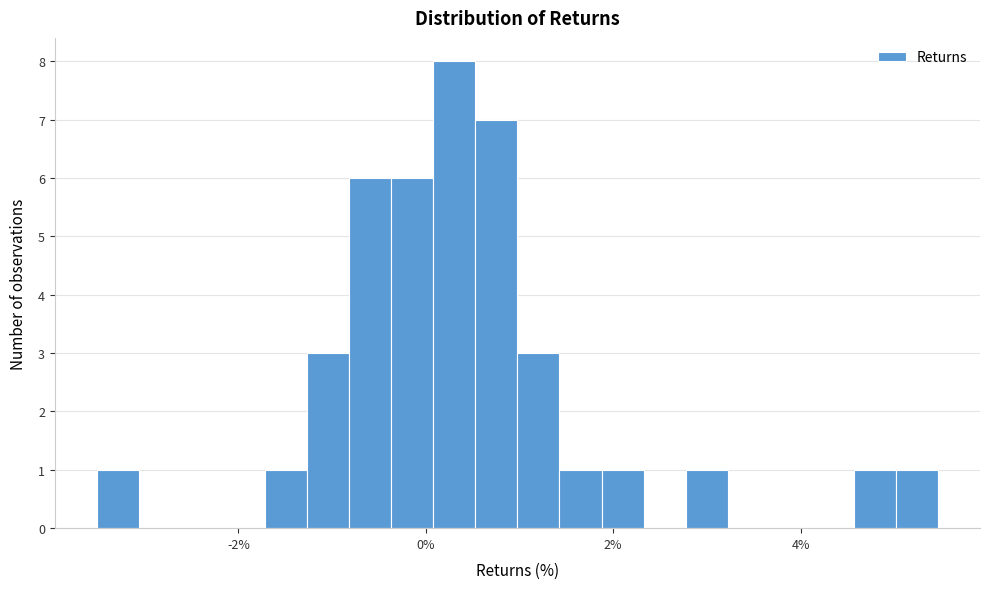

Read against the x-axis, roughly where is the centre of the tallest bar?

0.4